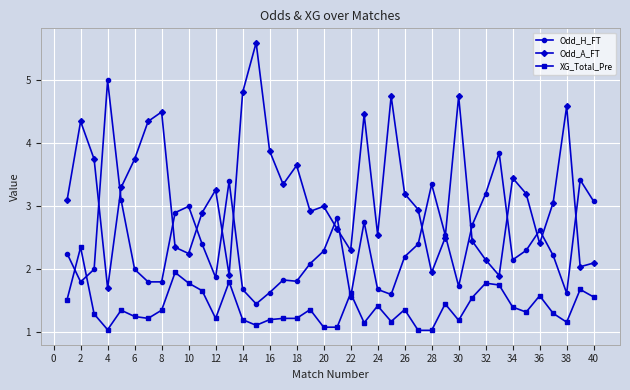

Which series has the largest total across all categories?

Odd_A_FT